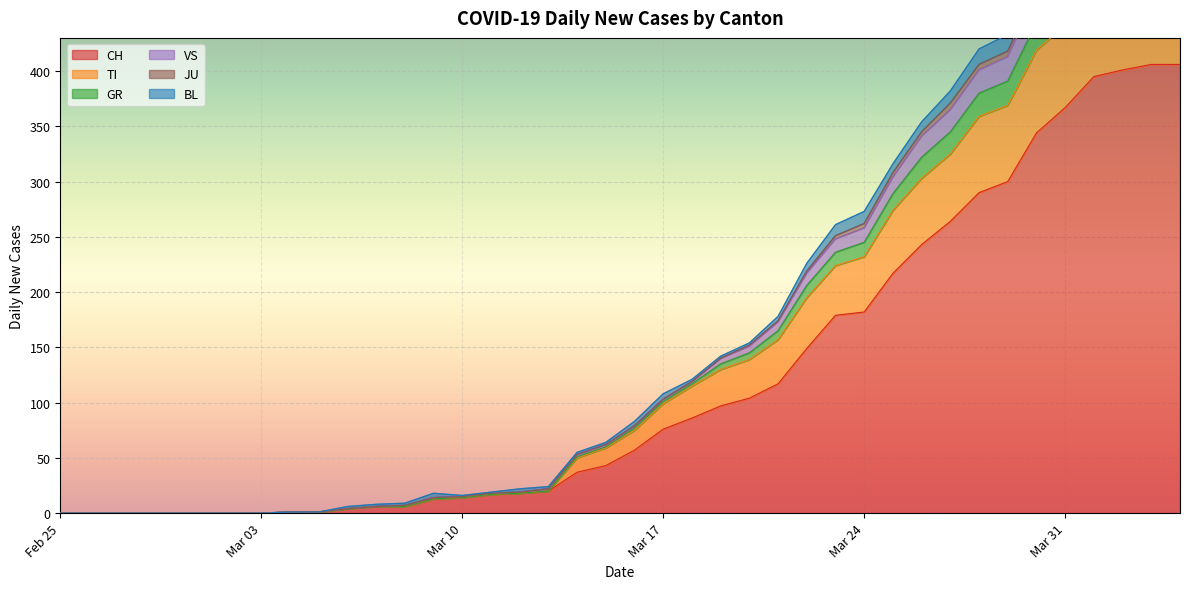

True or false: GR and TI cross at least once.

False